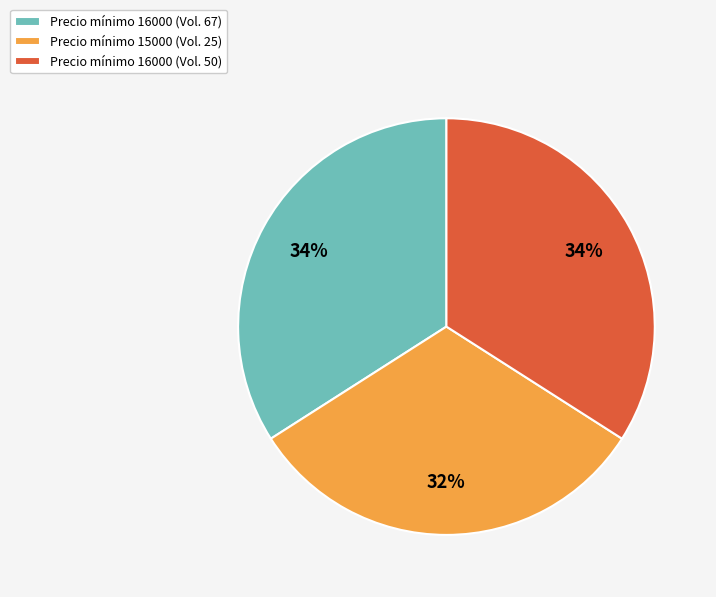

Does Precio mínimo 16000 (Vol. 67) account for over 50% of the chart?

No